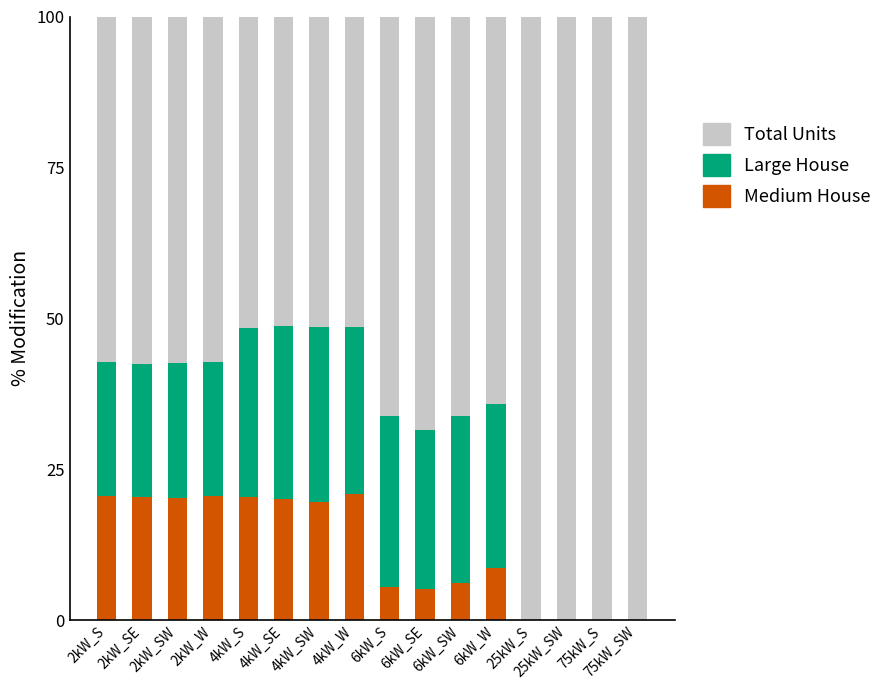

List the labels in order of Medium House value, smallest first.

25kW_S, 25kW_SW, 75kW_S, 75kW_SW, 6kW_SE, 6kW_S, 6kW_SW, 6kW_W, 4kW_SW, 4kW_SE, 2kW_SW, 2kW_SE, 4kW_S, 2kW_W, 2kW_S, 4kW_W